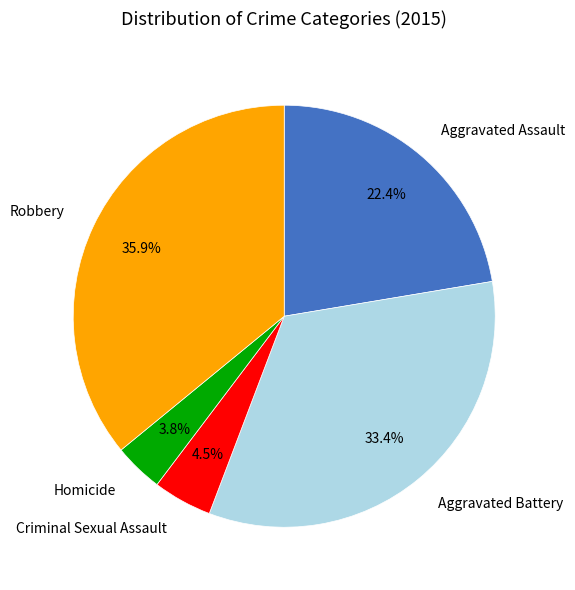

How many segments does this pie chart have?

5